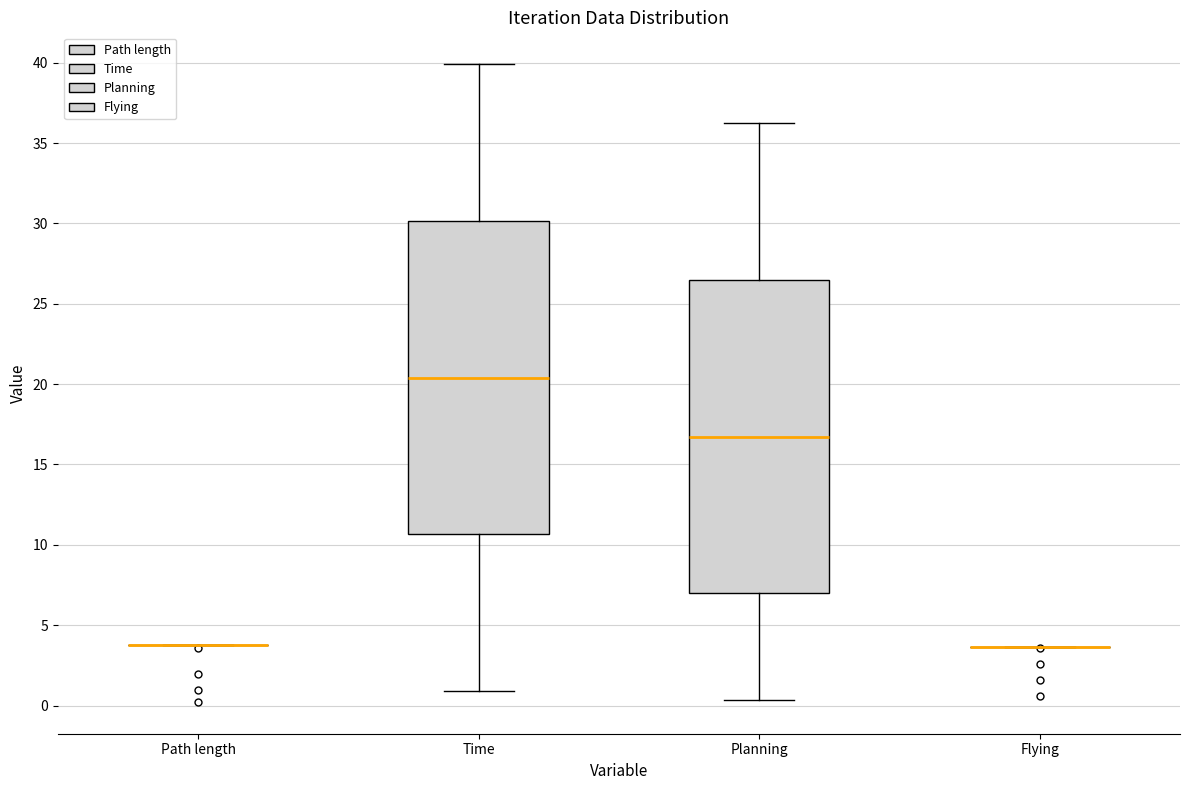

Reading left to right, transcribe this box plot: for each box, give where its median line is, the range the box spans, and where its two whiskers end, as read against the y-axis. The values are not printed on the chart, so give them approximately, as read against the axis.

Path length: box collapsed to a line at 4.0, whiskers 4.0 to 4.0
Time: median 20.5, box 10.5 to 30.0, whiskers 1.0 to 40.0
Planning: median 16.5, box 7.0 to 26.5, whiskers 0.5 to 36.0
Flying: box collapsed to a line at 3.5, whiskers 3.5 to 3.5